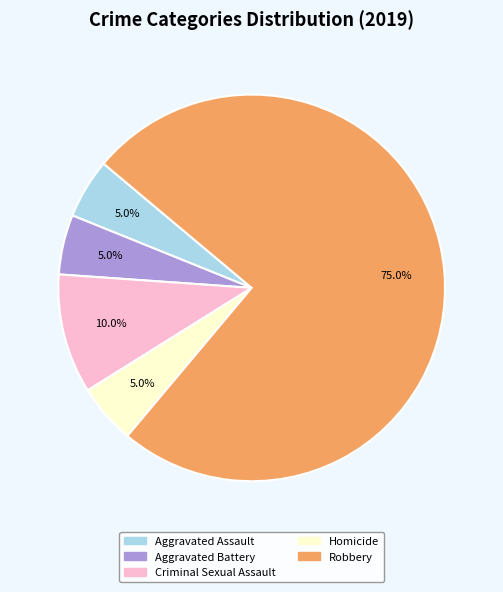

Count the number of slices in the pie.

5